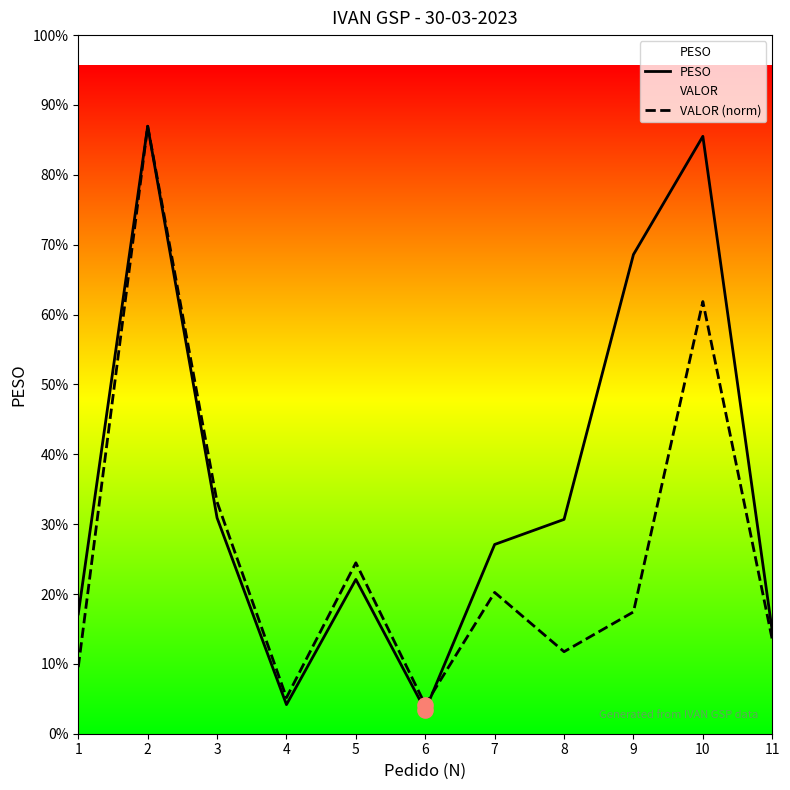

Which series has the largest total across all categories?

PESO